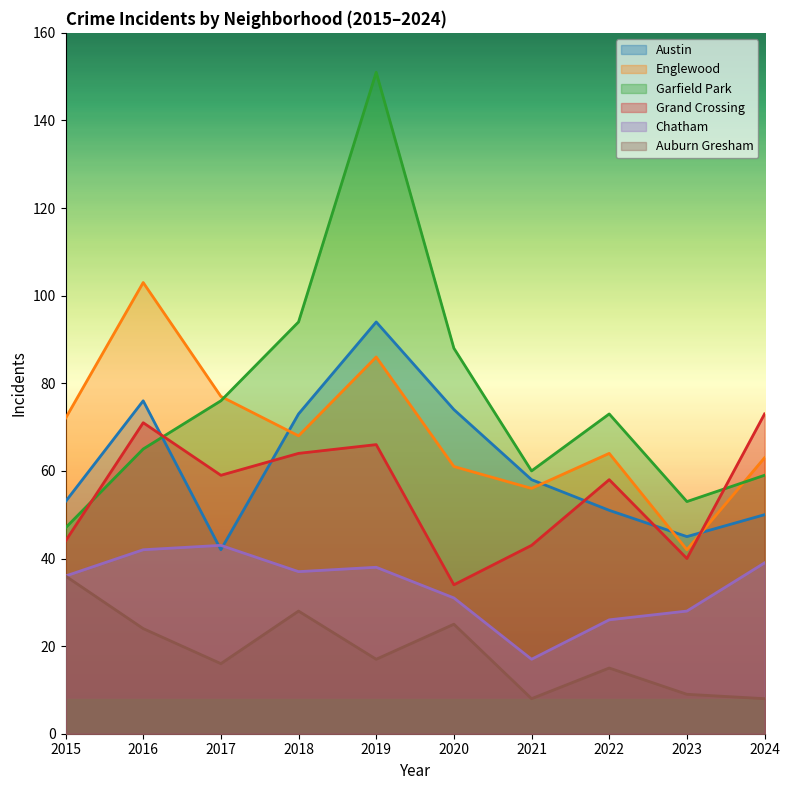

After their last crossing, which series has the higher values: Austin or Grand Crossing?

Grand Crossing